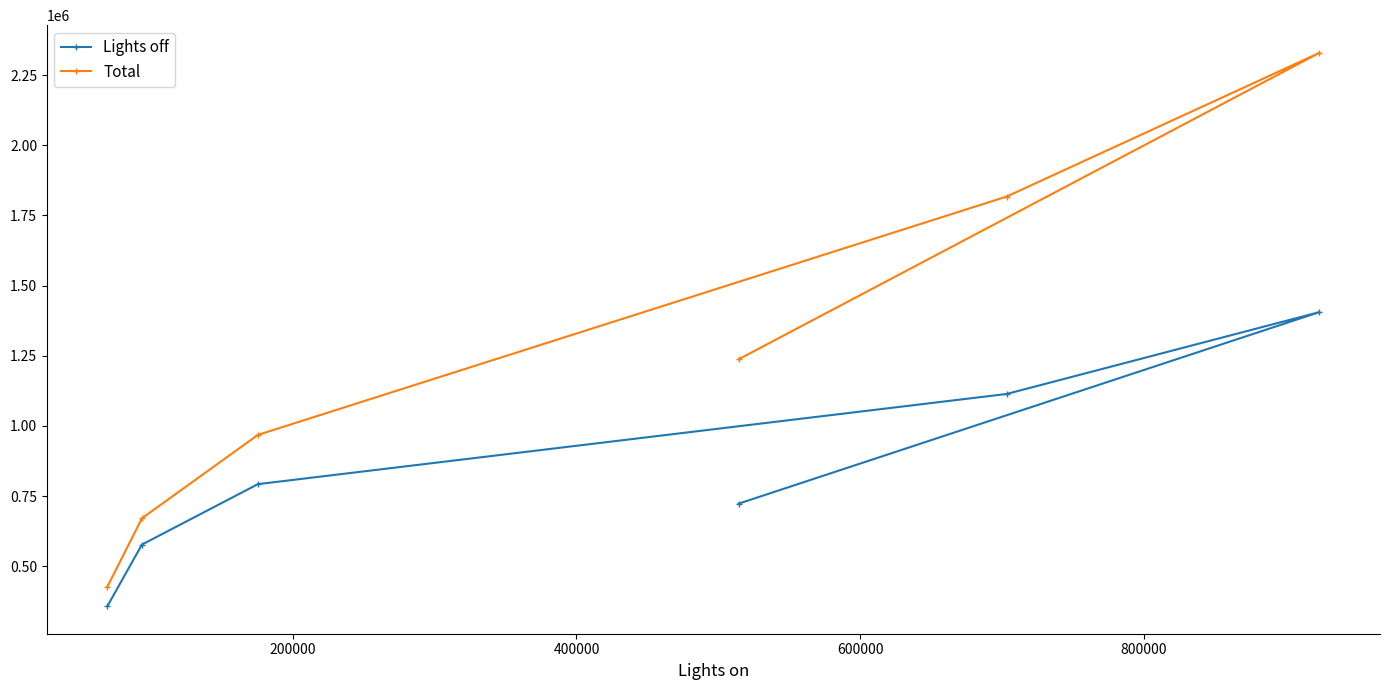

List the series in order of their peak value, highest first.

Total, Lights off